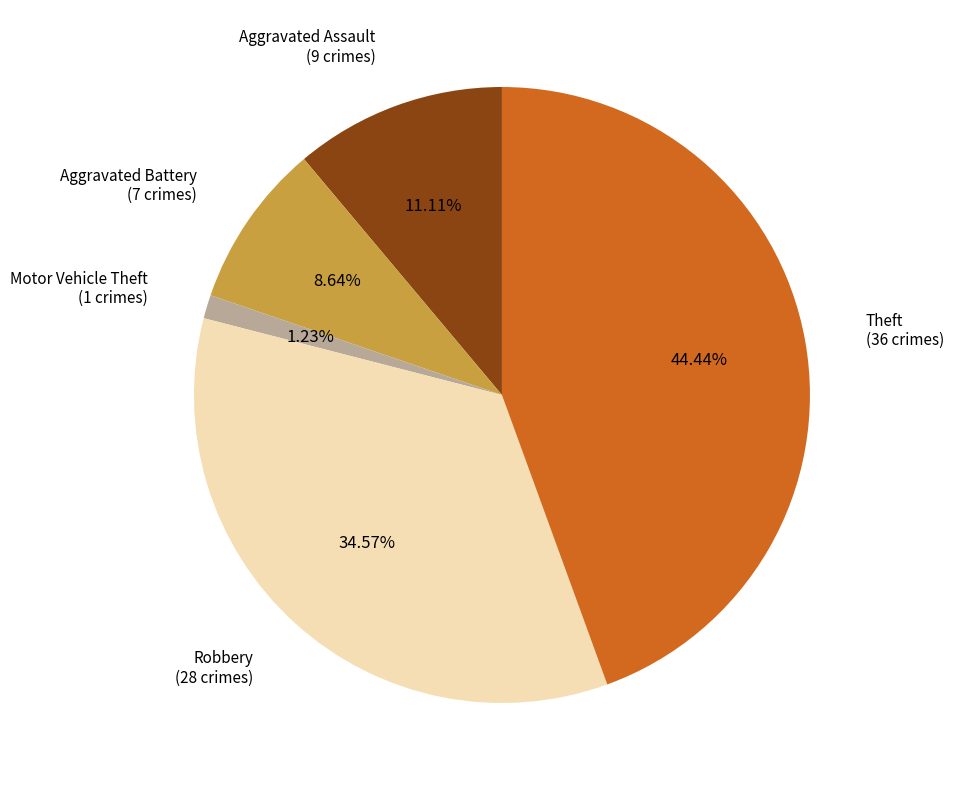

Is there a majority slice in this chart?

No